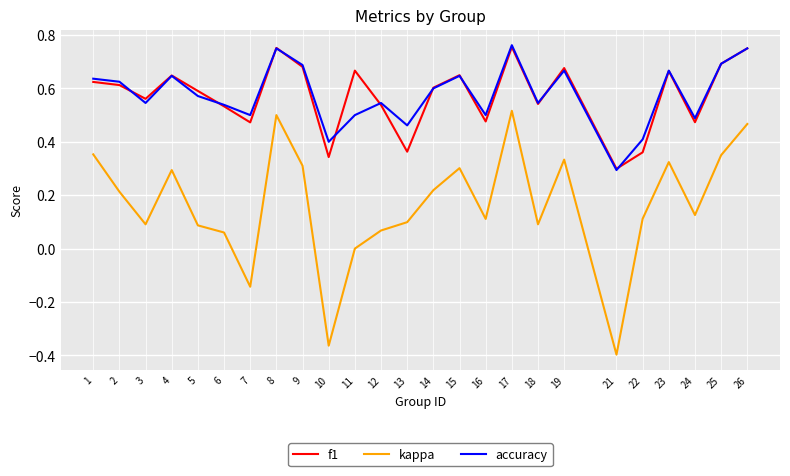

Which category has the lowest value in the kappa series?

21